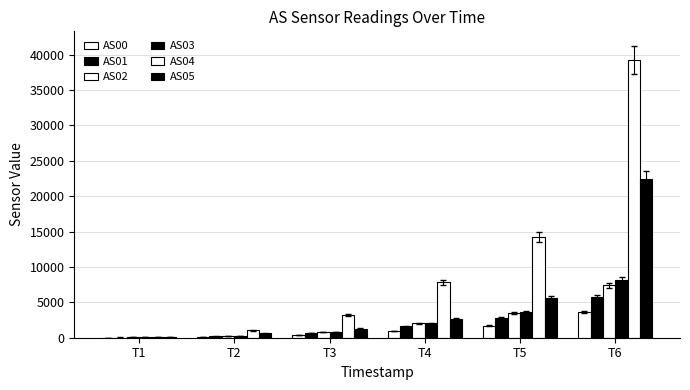

Are the bars horizontal?

No